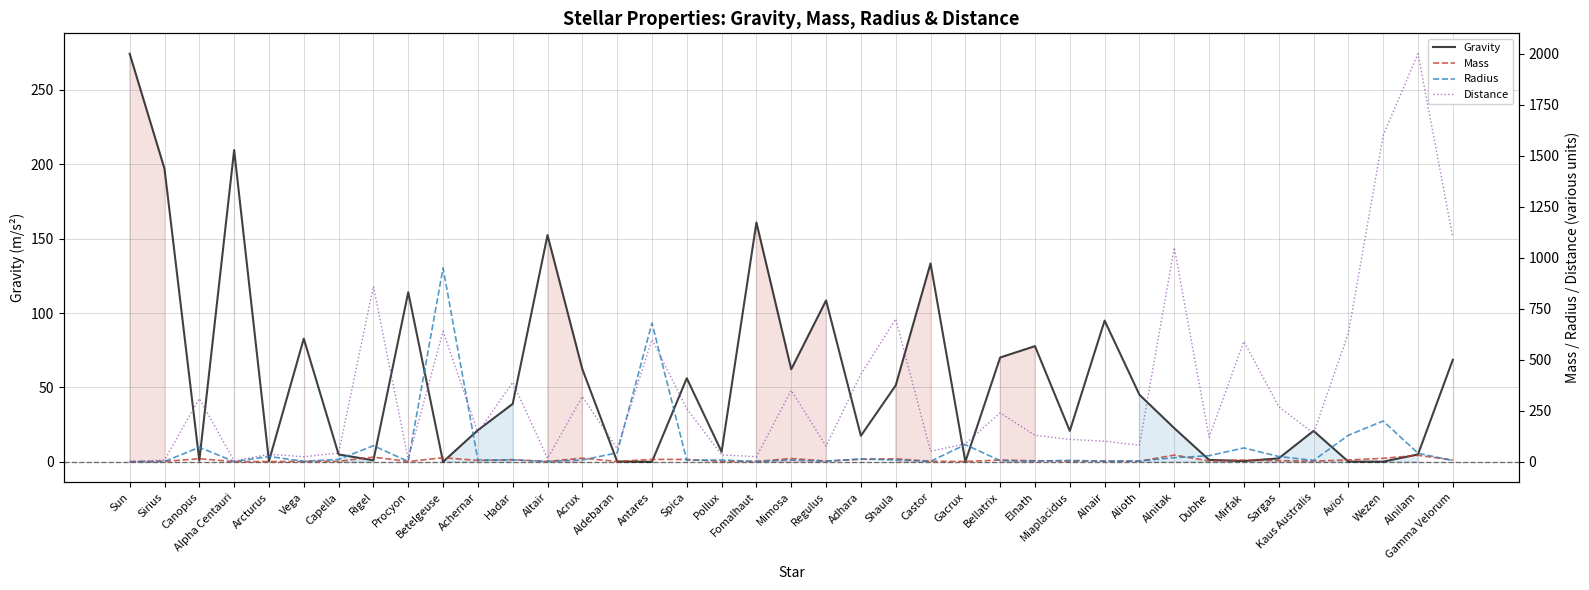

What is the label of the 35th point from the left?

Kaus Australis